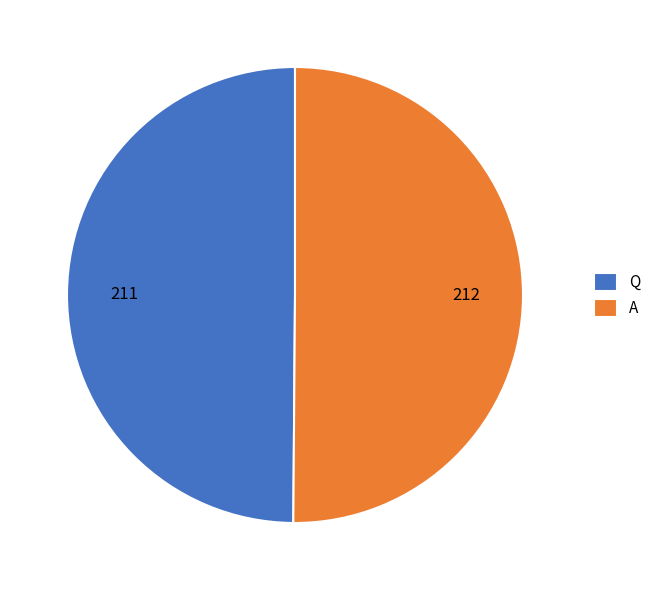

True or false: A accounts for 50% of the total.

True